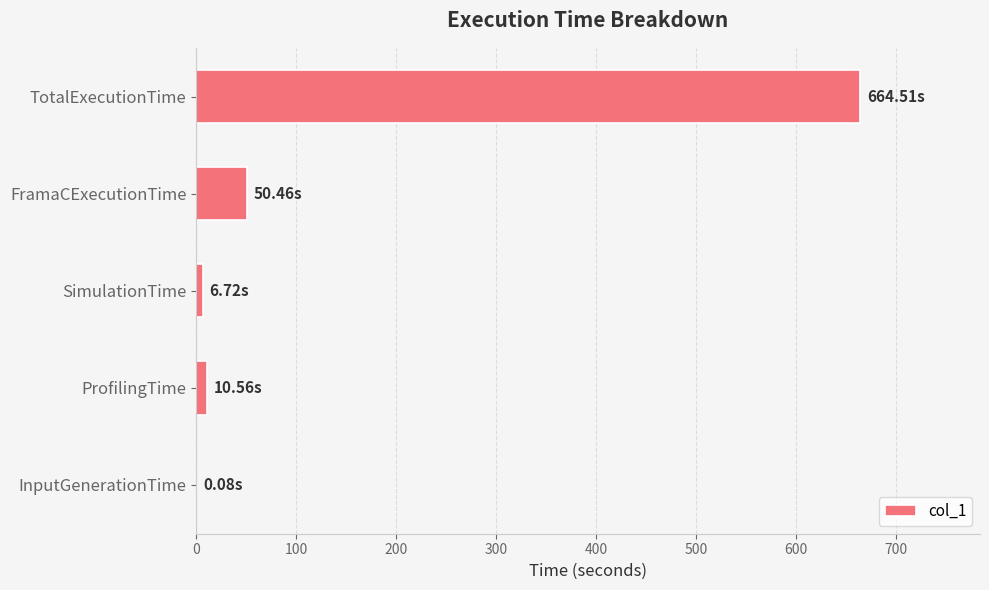

At which label is the value closest to 332?

FramaCExecutionTime